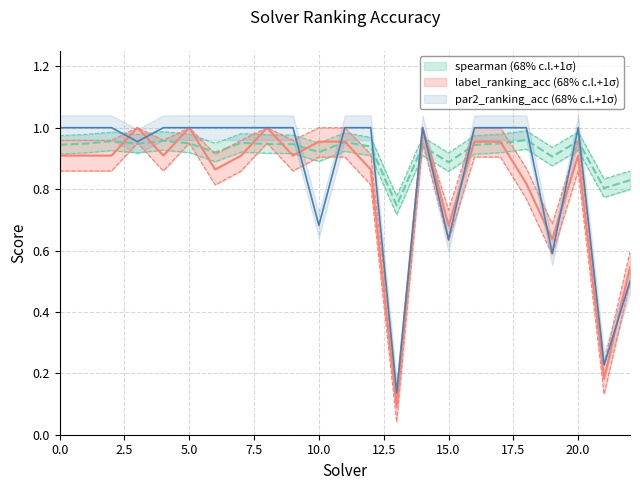

Does the chart display data point markers on the line(s)?

No